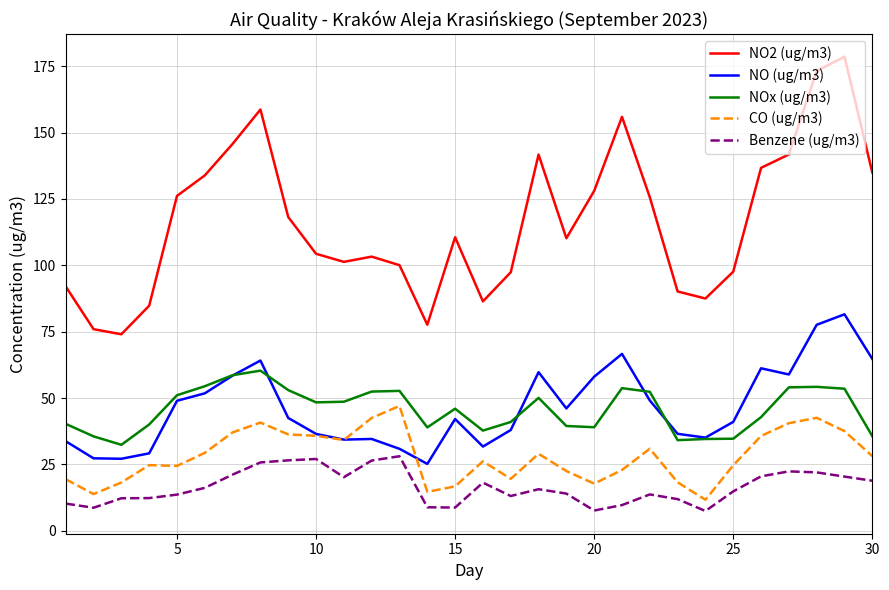

True or false: NO (ug/m3) and NO2 (ug/m3) cross at least once.

False